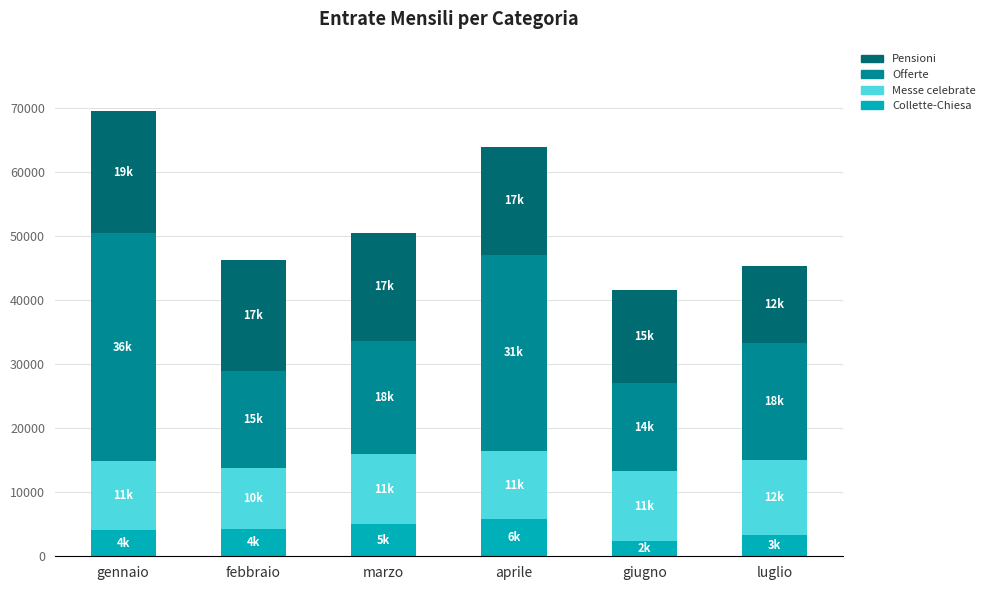

What are all the series names shown in the legend?

Pensioni, Offerte, Messe celebrate, Collette-Chiesa